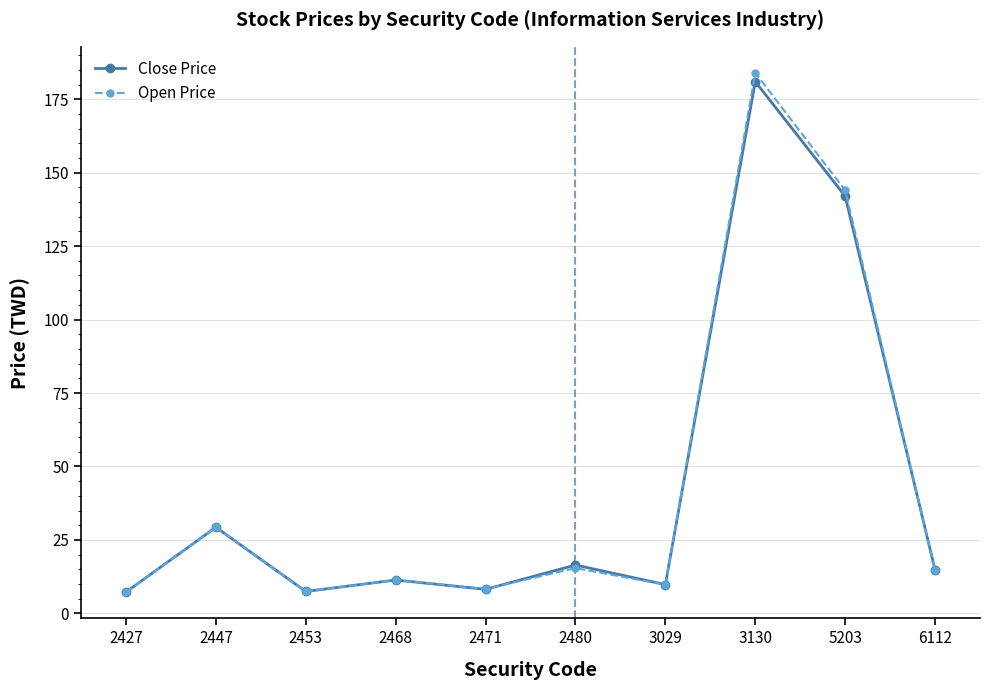

Is it true that Close Price equals 8.2 at 2471?

True